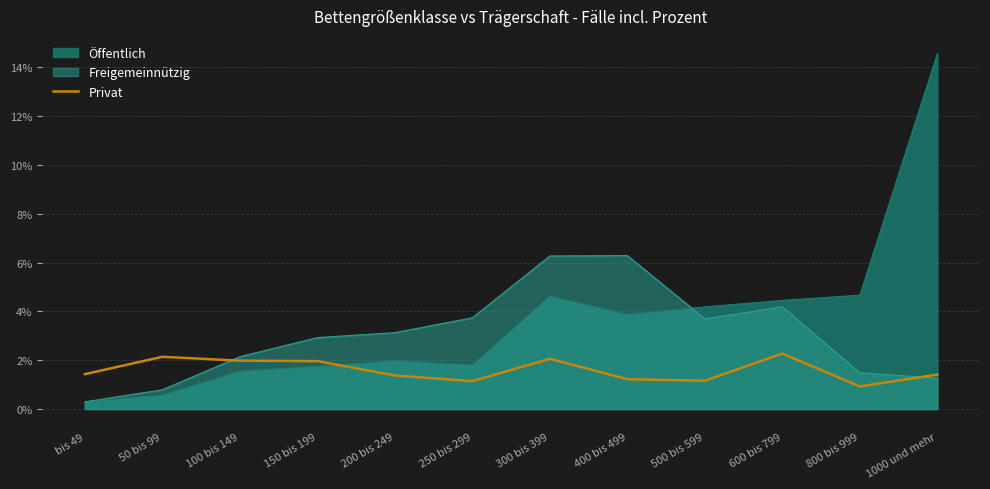

At which label is the value closest to 0?

800 bis 999